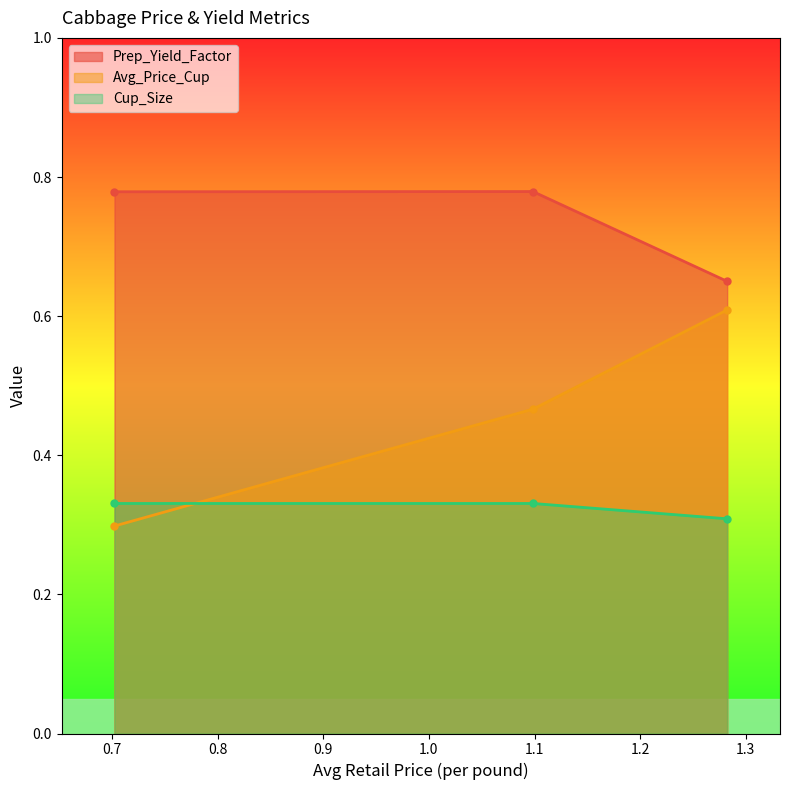

What is the approximate value of Cup_Size at 1.09849343838169?

0.3